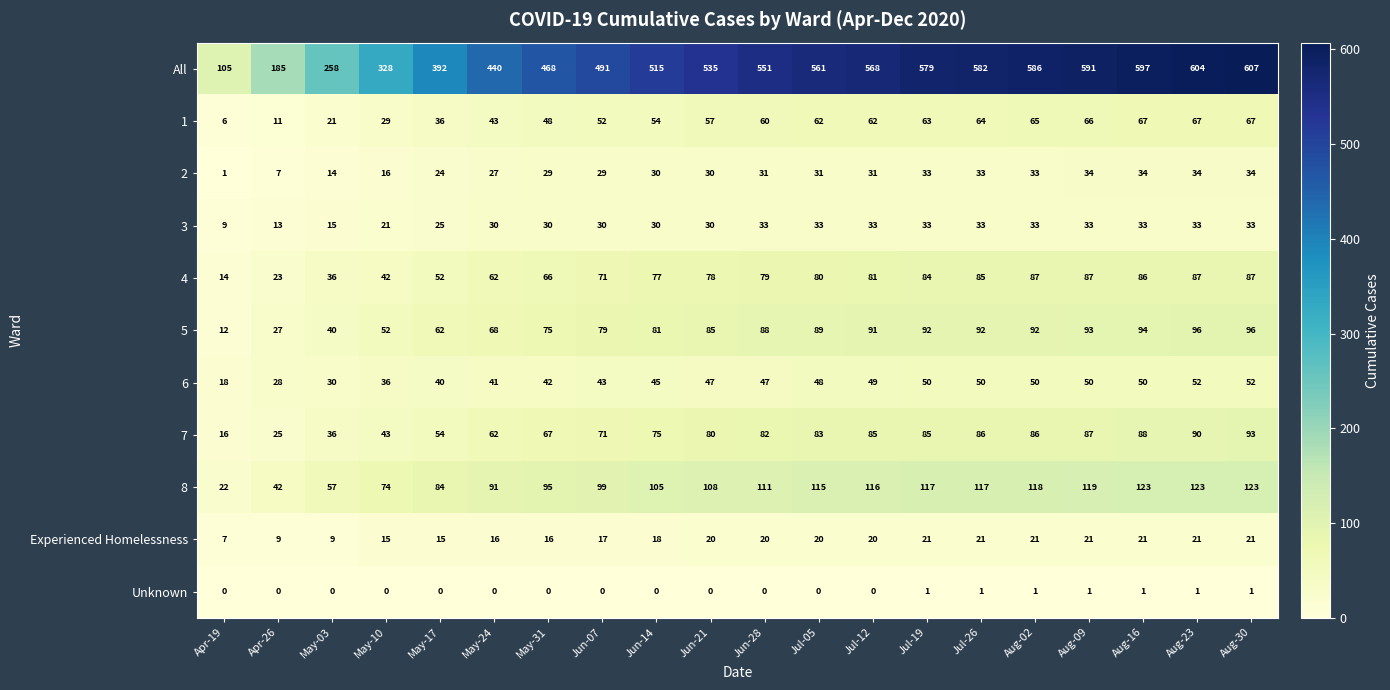

At which category is the sum across all series the highest?

Aug-30